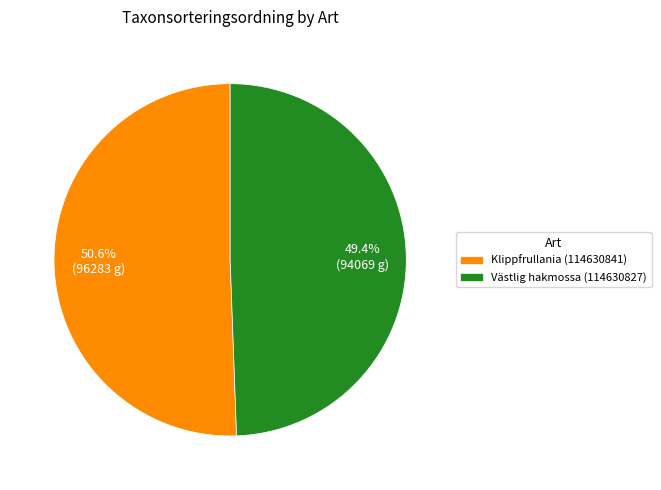

Does any single category account for the majority?

Yes